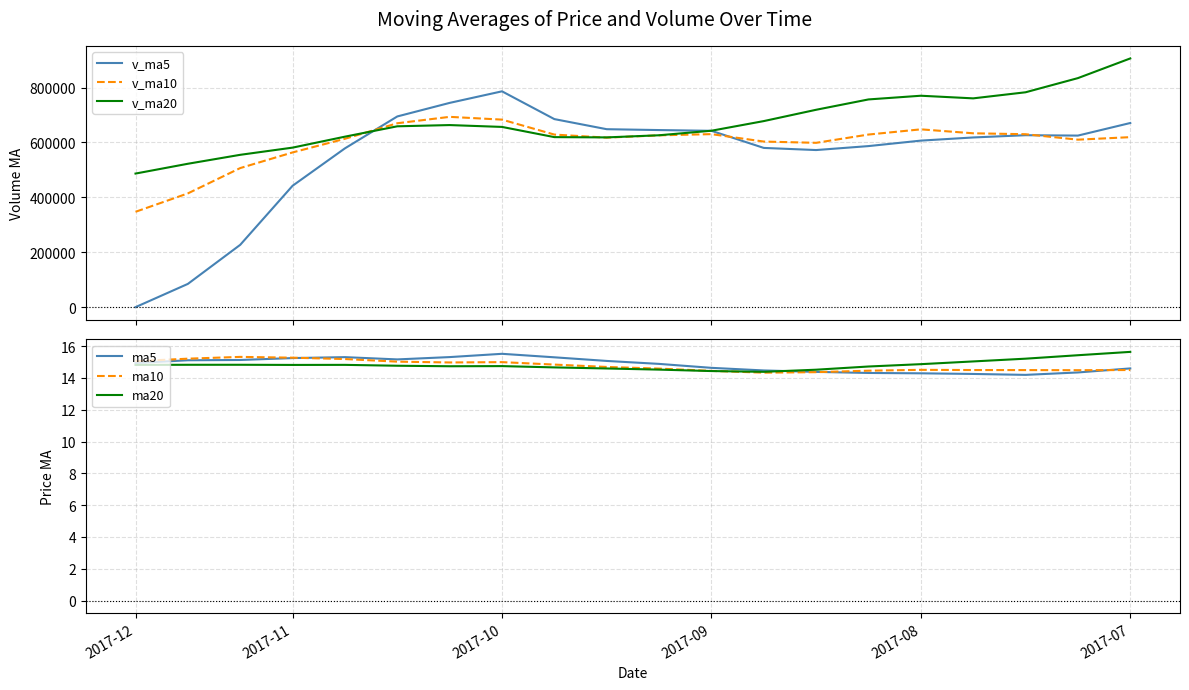

The ma10 series shows 15.3 at 2017-11. True or false?

True